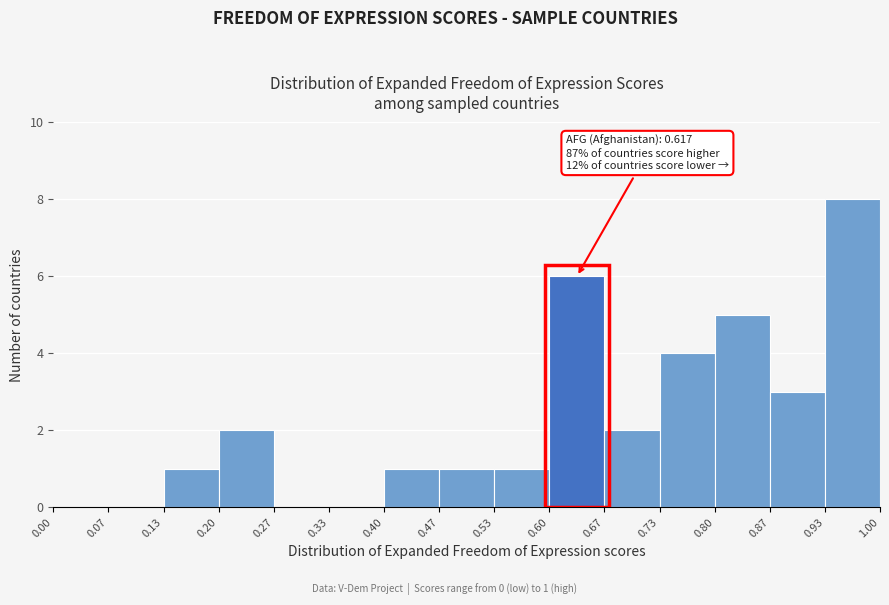

Which range on the x-axis has the tallest bar?

0.93 to 1.00